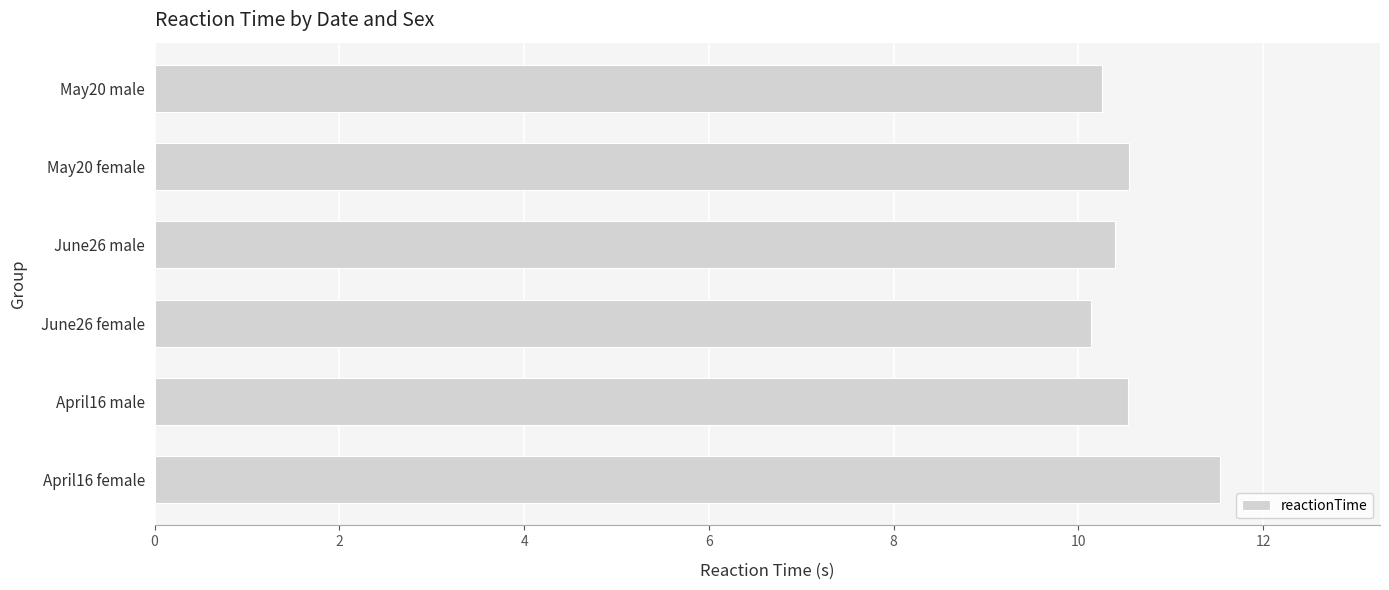

What is the average value?

10.6